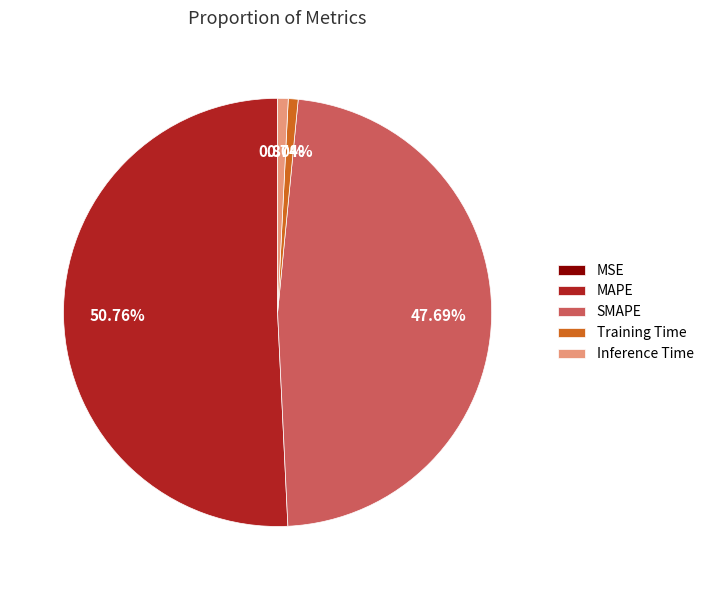

Which category has the biggest portion of the pie?

MAPE